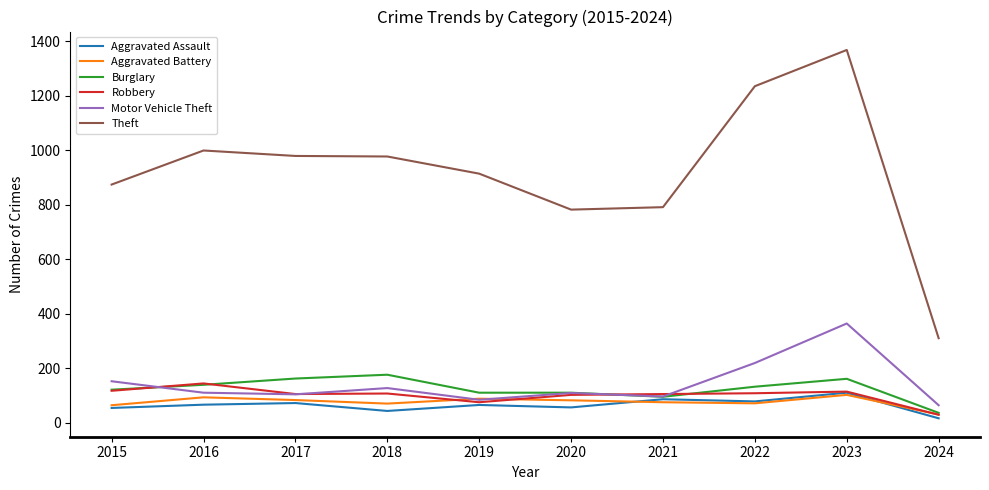

Read the Theft value at 2018.

977